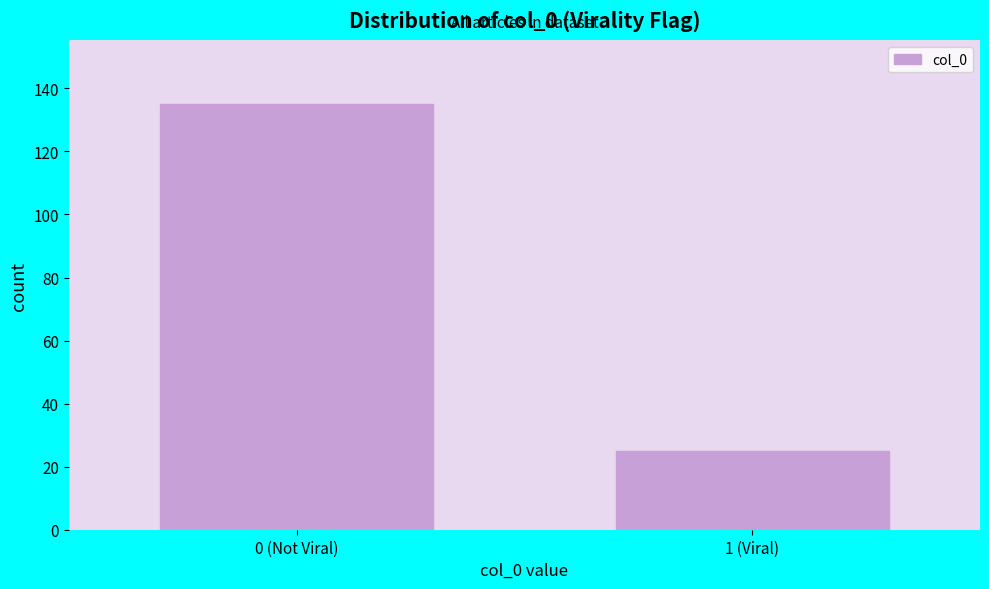

Reading left to right, list all the values displayed in this chart.

135	25